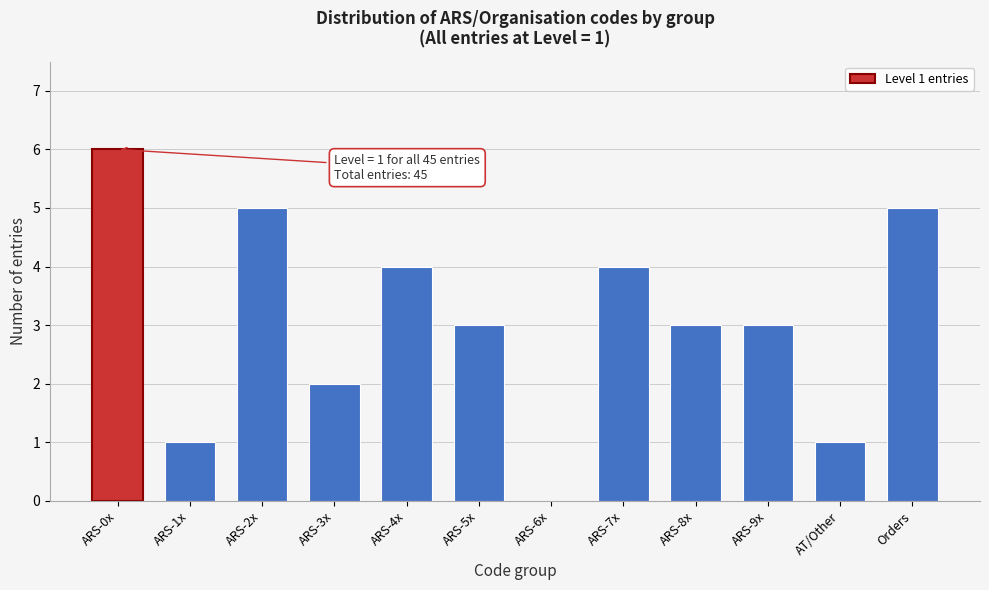

Reading left to right, transcribe all the data shown in this chart.

ARS-0x=6	ARS-1x=1	ARS-2x=5	ARS-3x=2	ARS-4x=4	ARS-5x=3	ARS-6x=0	ARS-7x=4	ARS-8x=3	ARS-9x=3	AT/Other=1	Orders=5